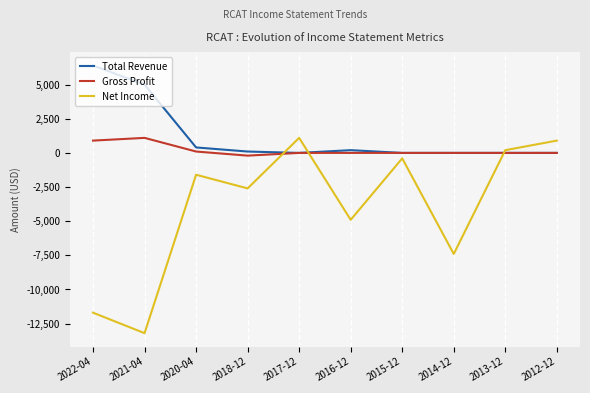

Reading left to right, extract all data points from this chart.

Total Revenue: 2022-04=6400	2021-04=5000	2020-04=400	2018-12=100	2017-12=0	2016-12=200	2015-12=0	2014-12=0	2013-12=0	2012-12=0
Gross Profit: 2022-04=900	2021-04=1100	2020-04=100	2018-12=-200	2017-12=0	2016-12=0	2015-12=0	2014-12=0	2013-12=0	2012-12=0
Net Income: 2022-04=-11700	2021-04=-13200	2020-04=-1600	2018-12=-2600	2017-12=1100	2016-12=-4900	2015-12=-400	2014-12=-7400	2013-12=200	2012-12=900